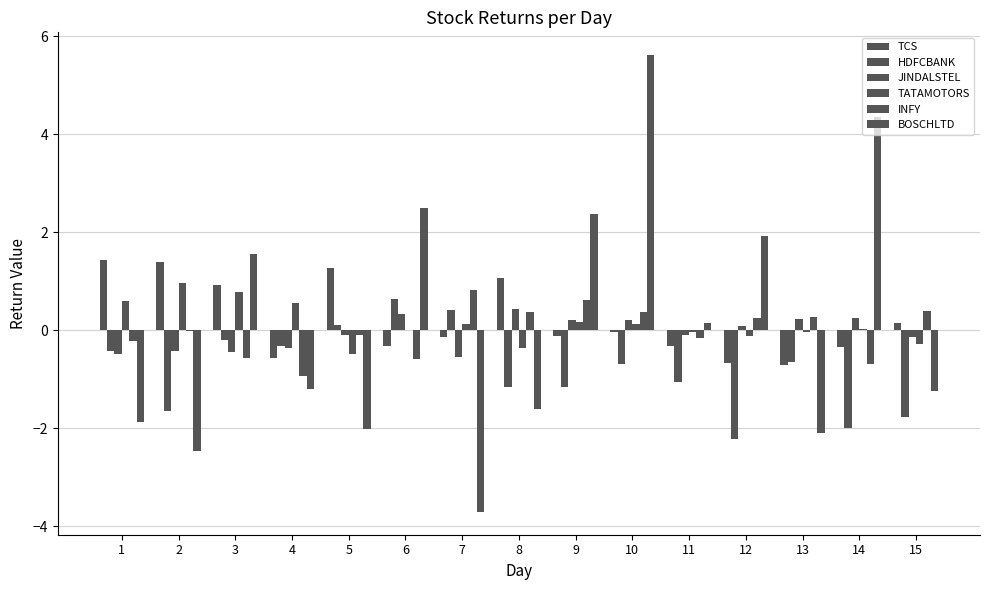

What is the difference between the maximum and minimum values in the JINDALSTEL series?

1.0